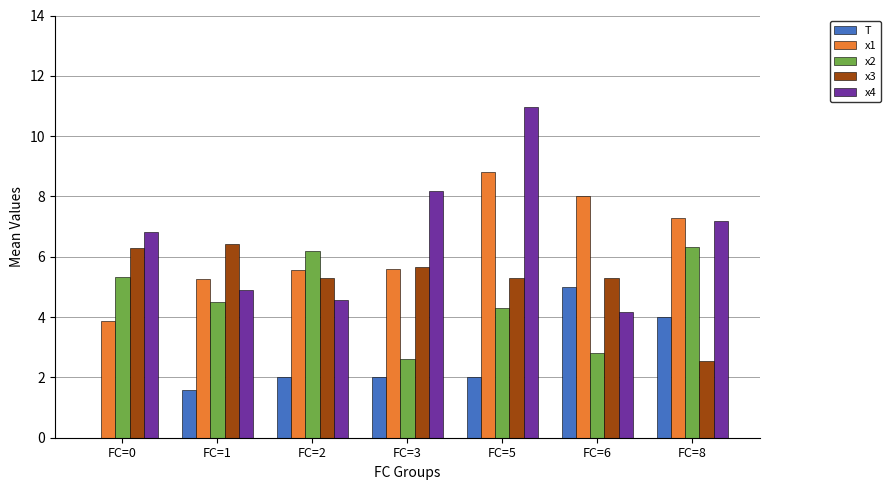

Which series has the widest spread of values?

x4